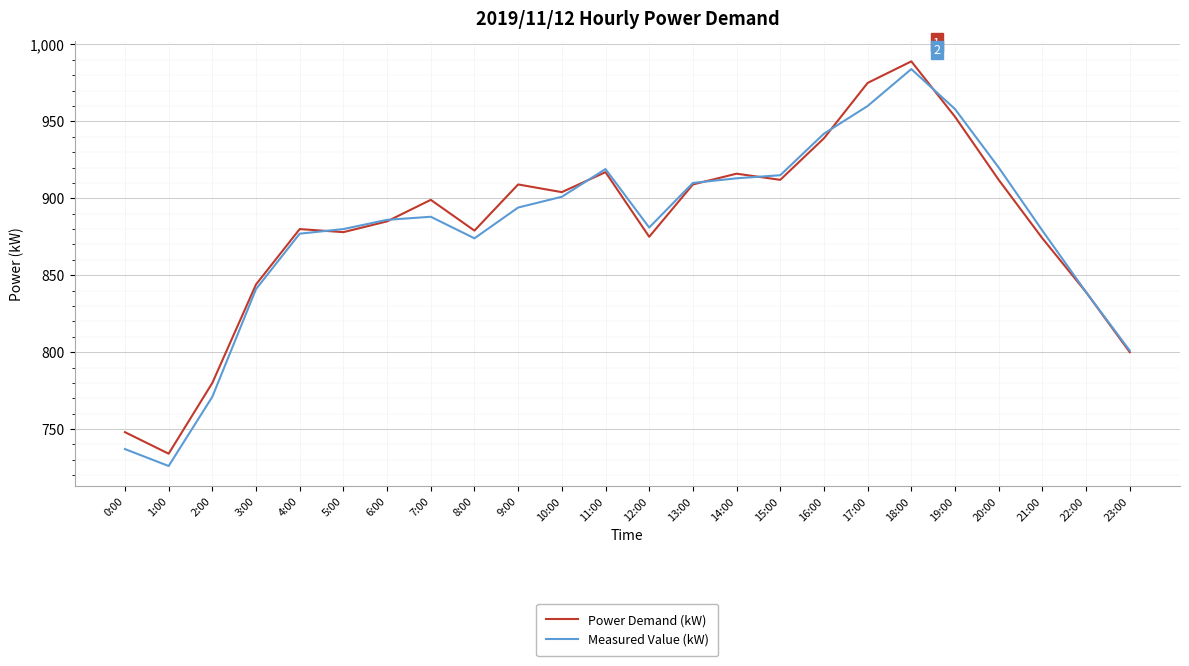

True or false: Power Demand (kW) has a value of 1186 at 0:00.

False